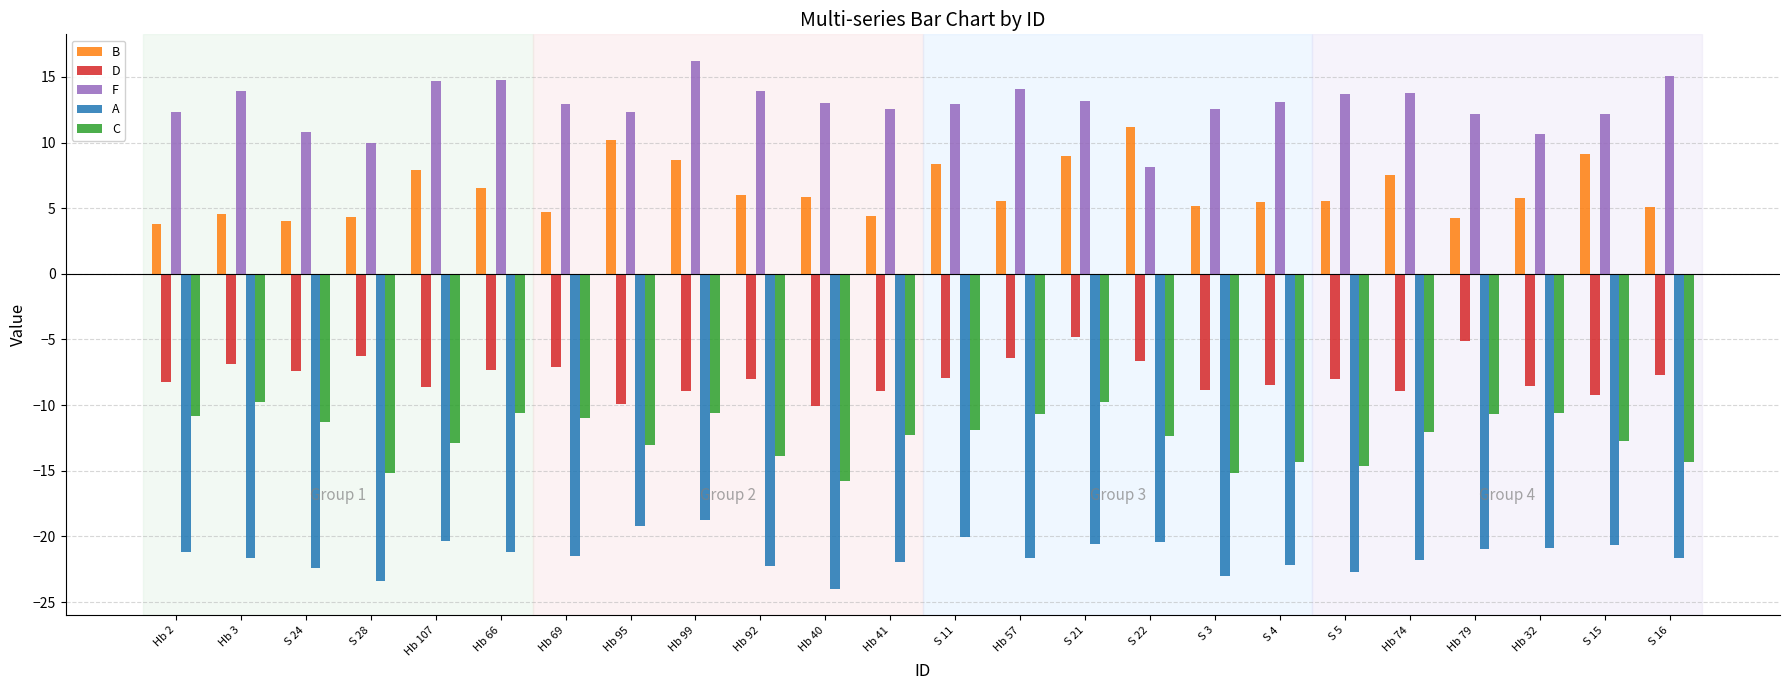

How many bars are there in total?

120